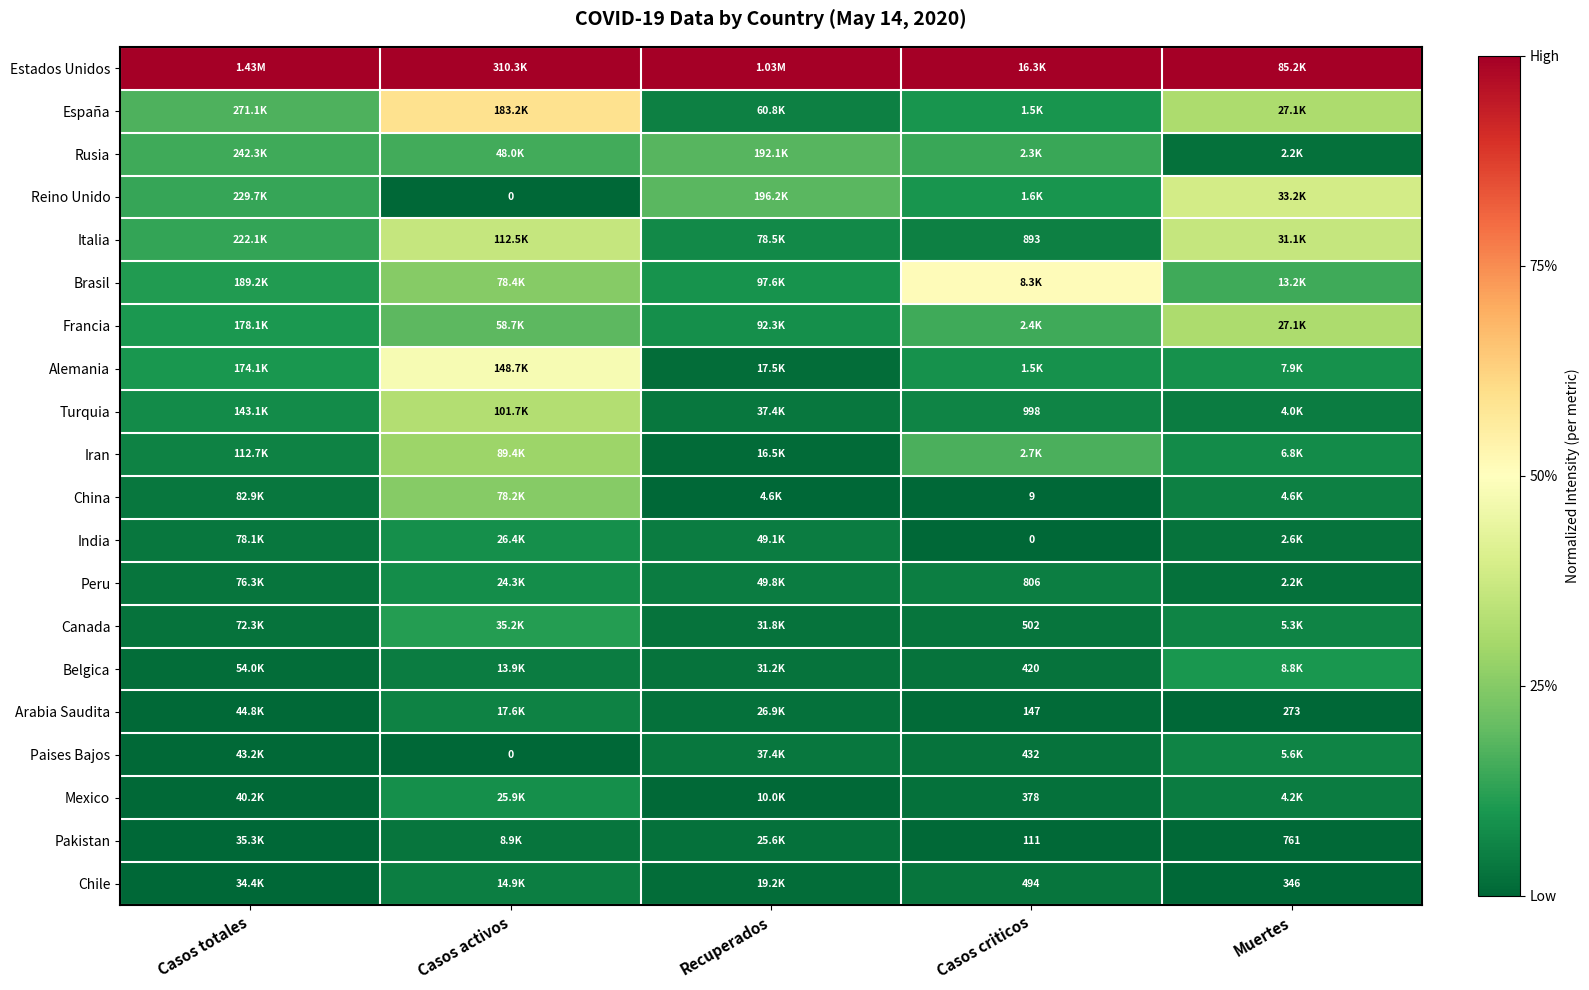

At how many categories does at least one series exceed 0?

5